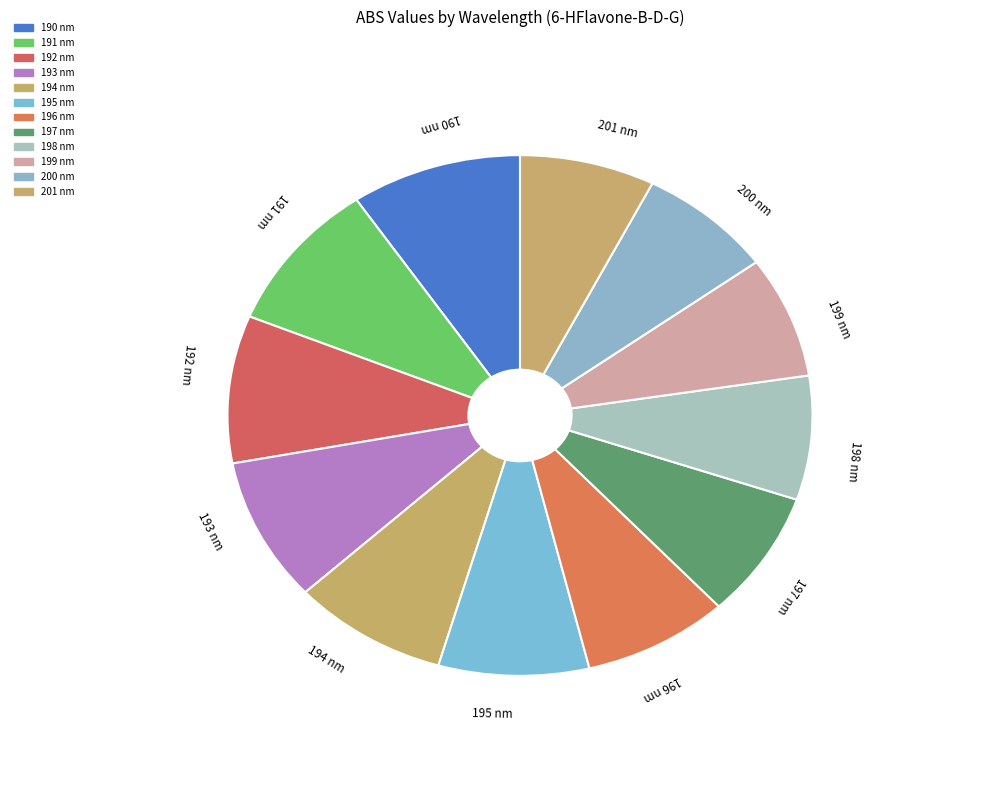

How many slices are in this pie chart?

12